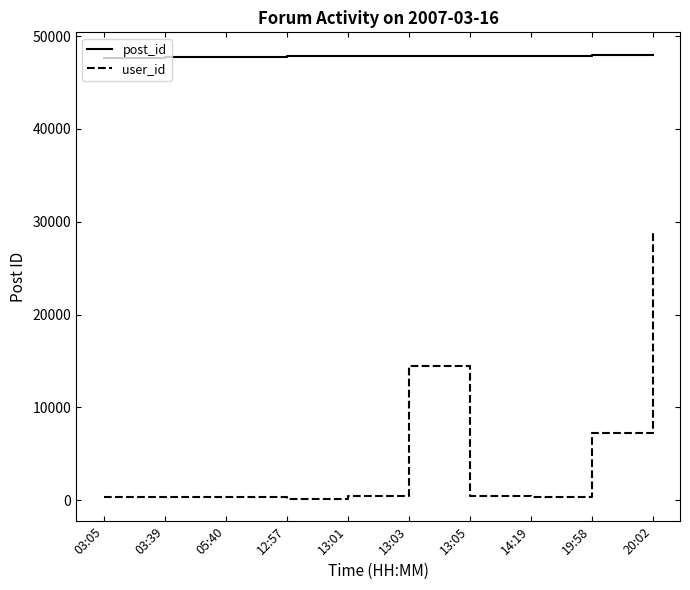

What are all the series names shown in the legend?

post_id, user_id